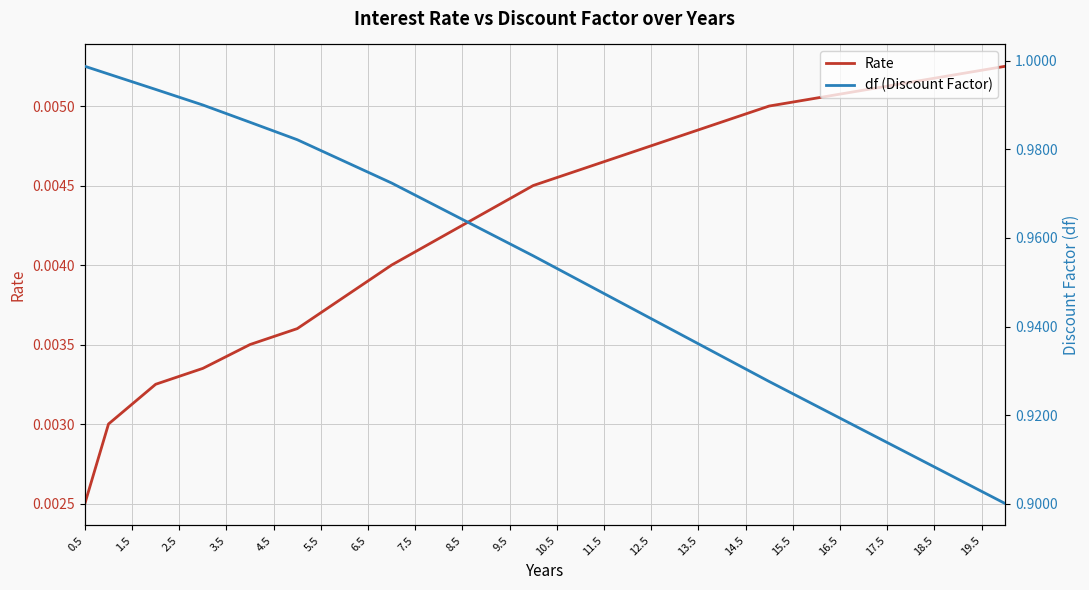

At which label does df (Discount Factor) reach its peak?

0.5